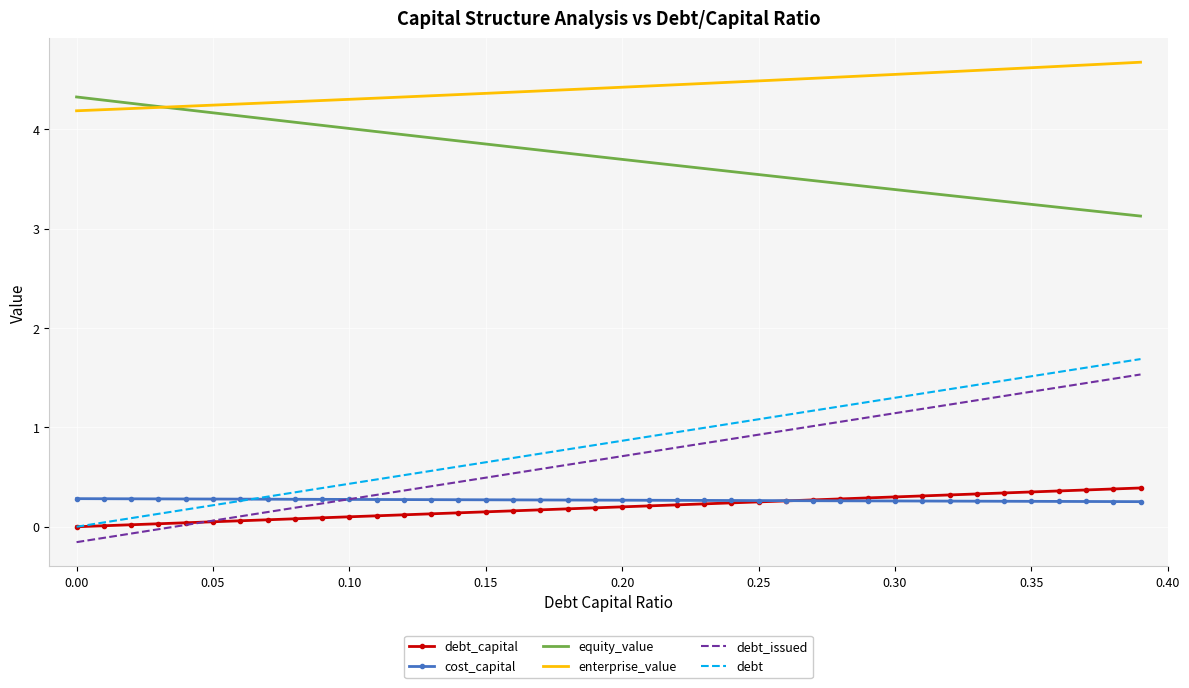

What are all the series names shown in the legend?

debt_capital, cost_capital, equity_value, enterprise_value, debt_issued, debt